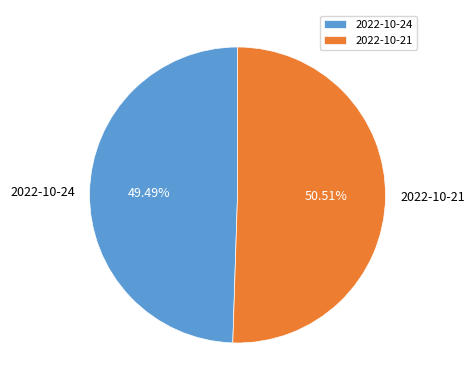

Is it true that 2022-10-24 is 61% of the pie?

False